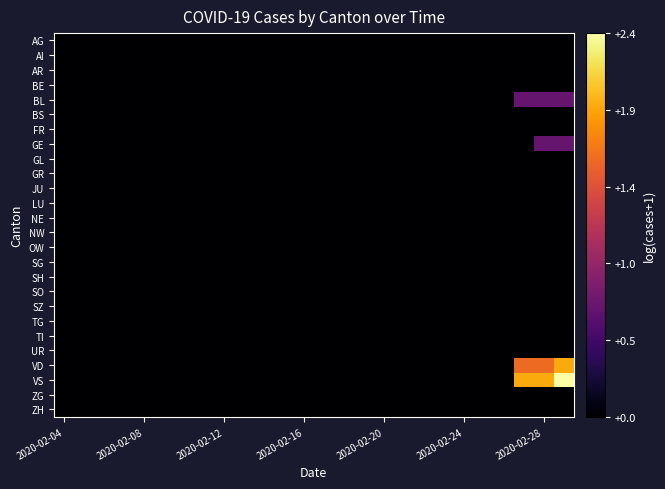

Count the number of data series in this chart.

26